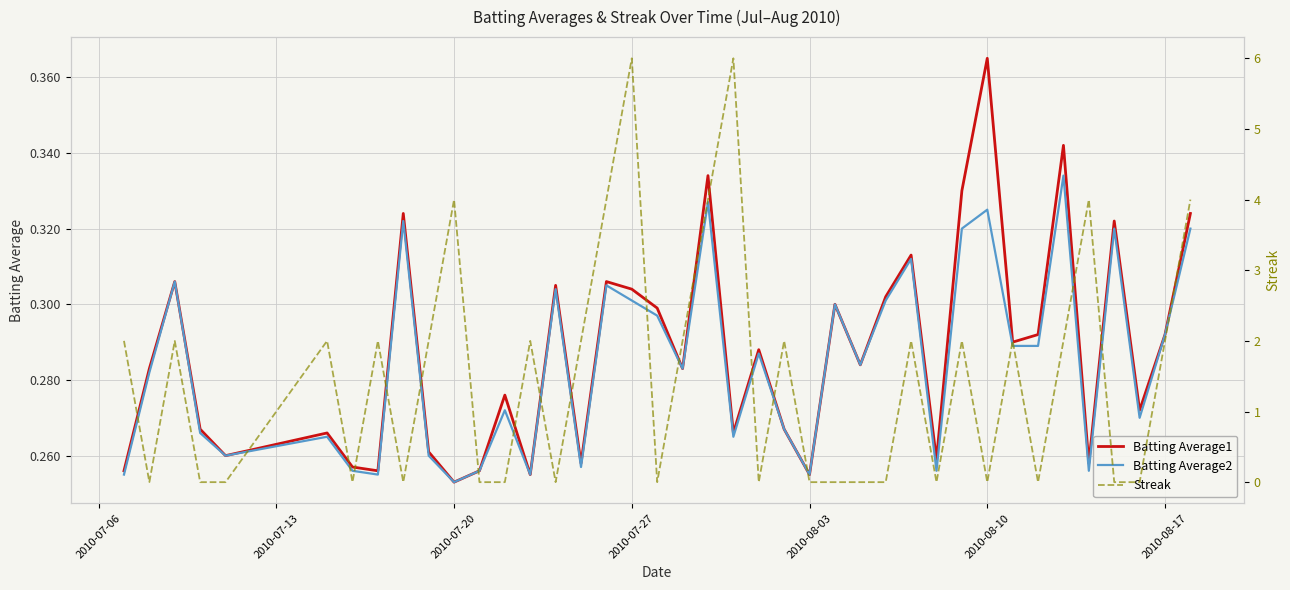

Which category has the highest value in the Batting Average1 series?

2010-08-10